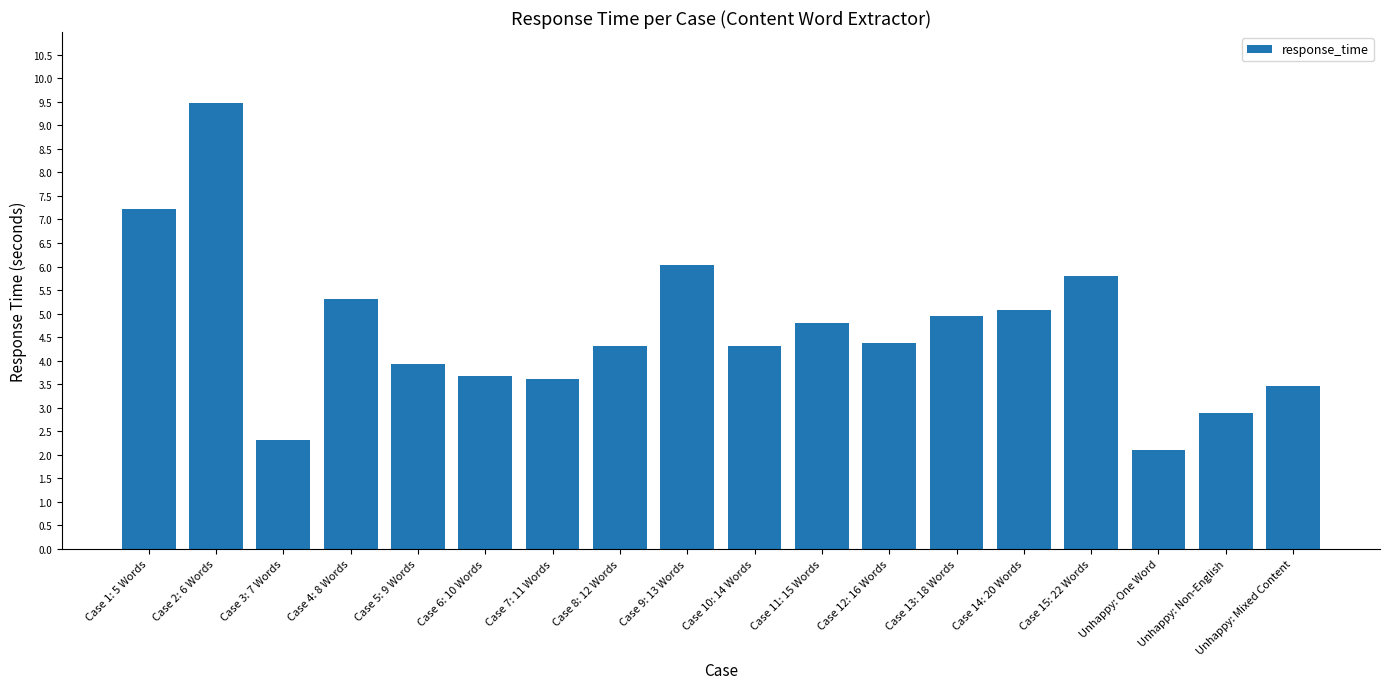

True or false: the data shows 2.0 at Case 10: 14 Words.

False